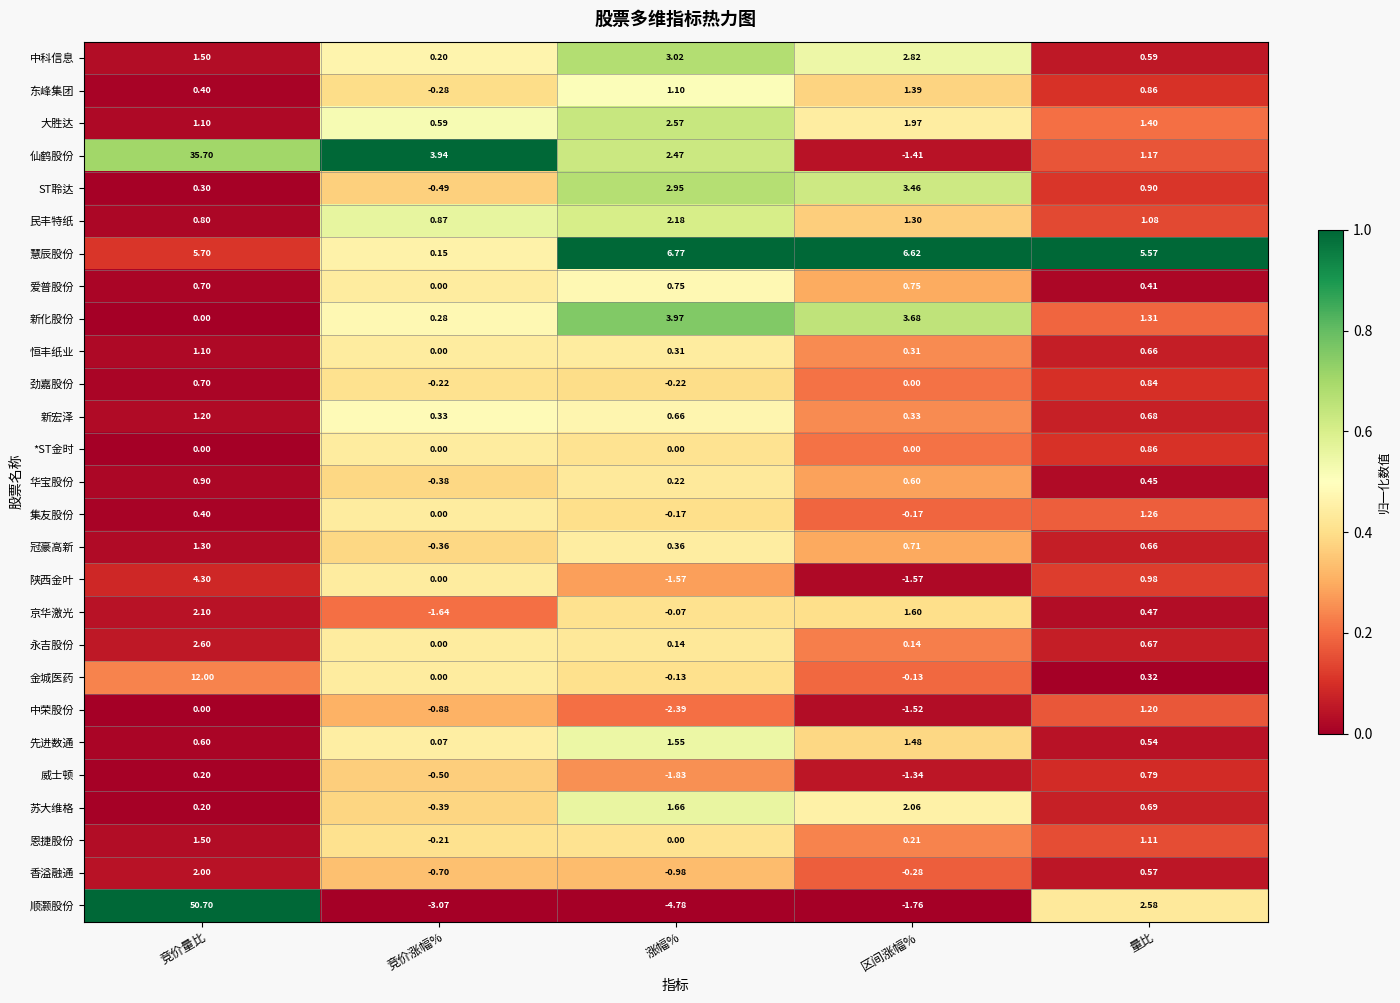

Which series has the largest total across all categories?

顺灏股份